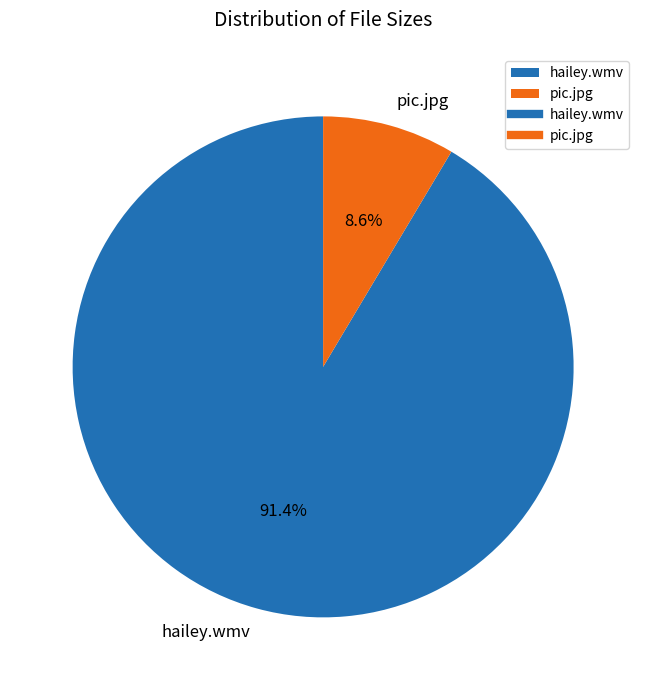

How much of the chart is everything except pic.jpg?

91.4%